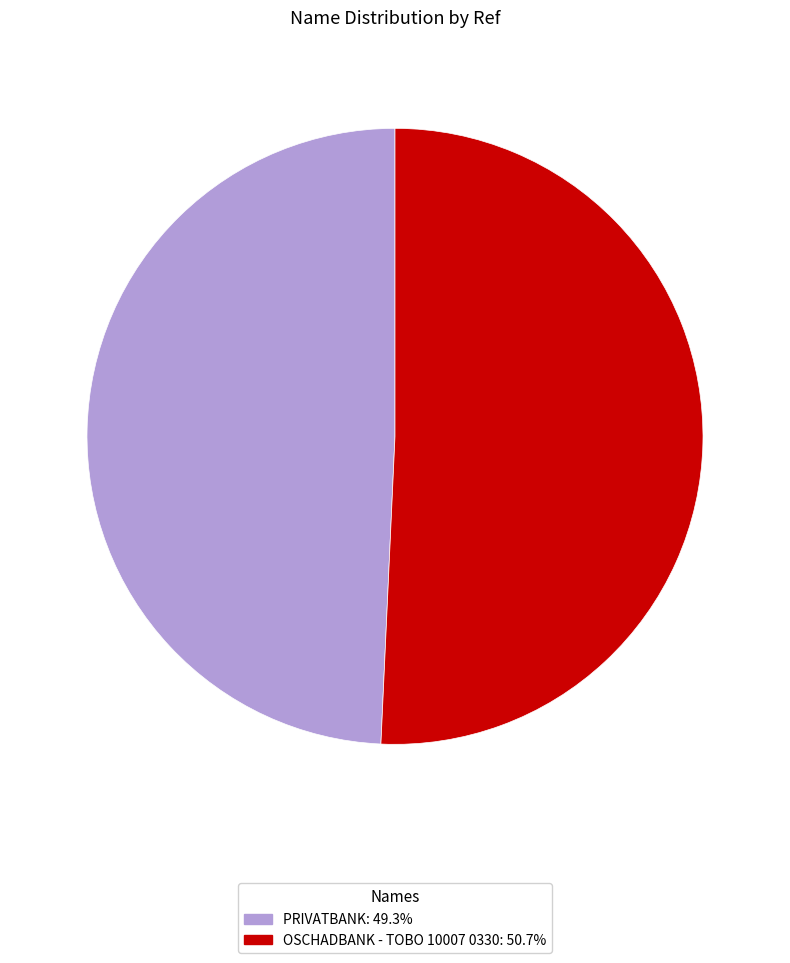

Is the sum of PRIVATBANK and OSCHADBANK - TOBO 10007 0330 greater than half?

Yes